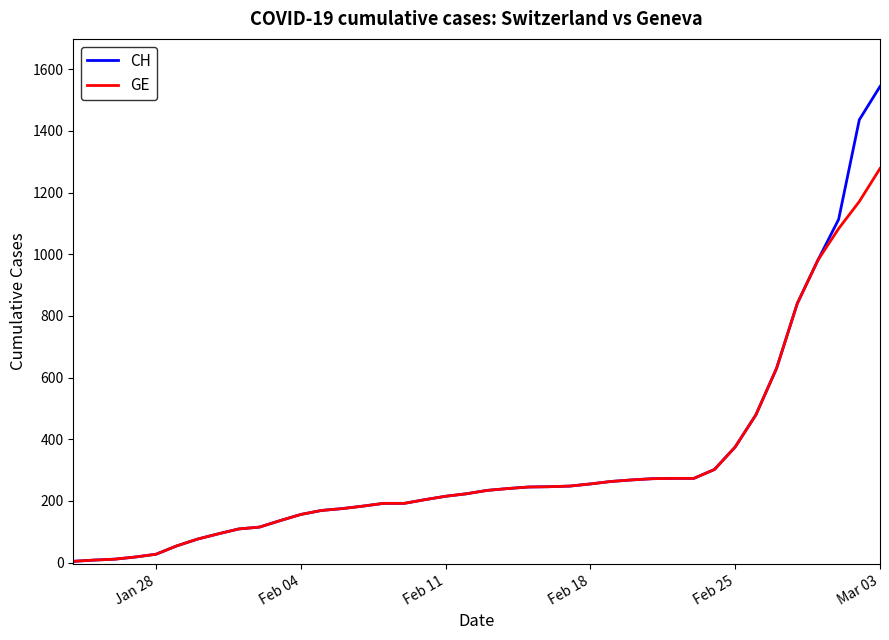

What is the highest value of the GE series?

1278